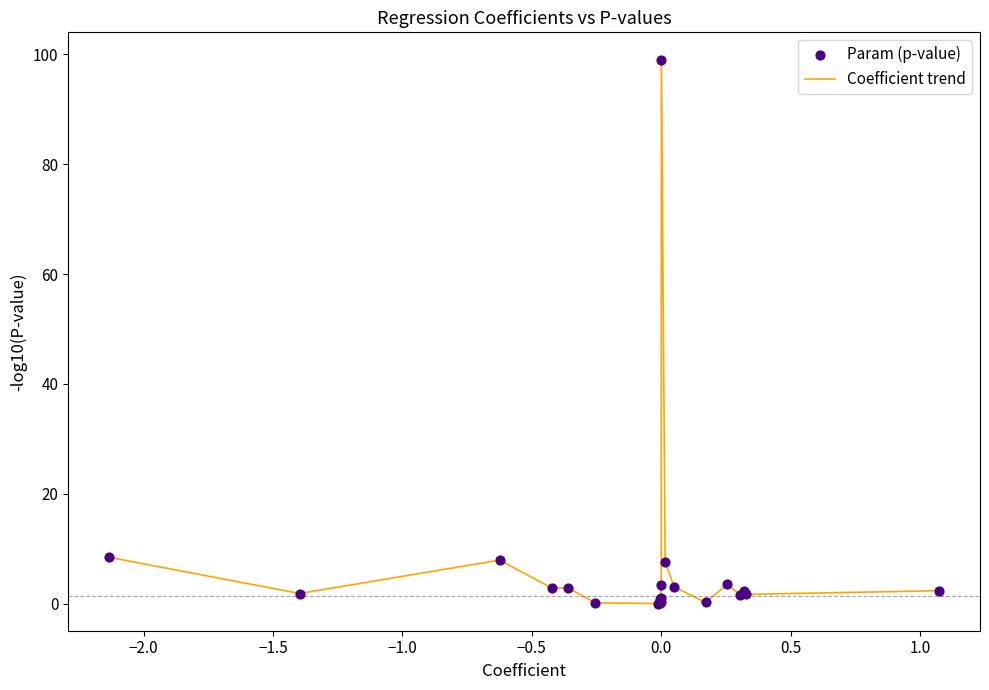

What is the greatest value displayed?

99.1